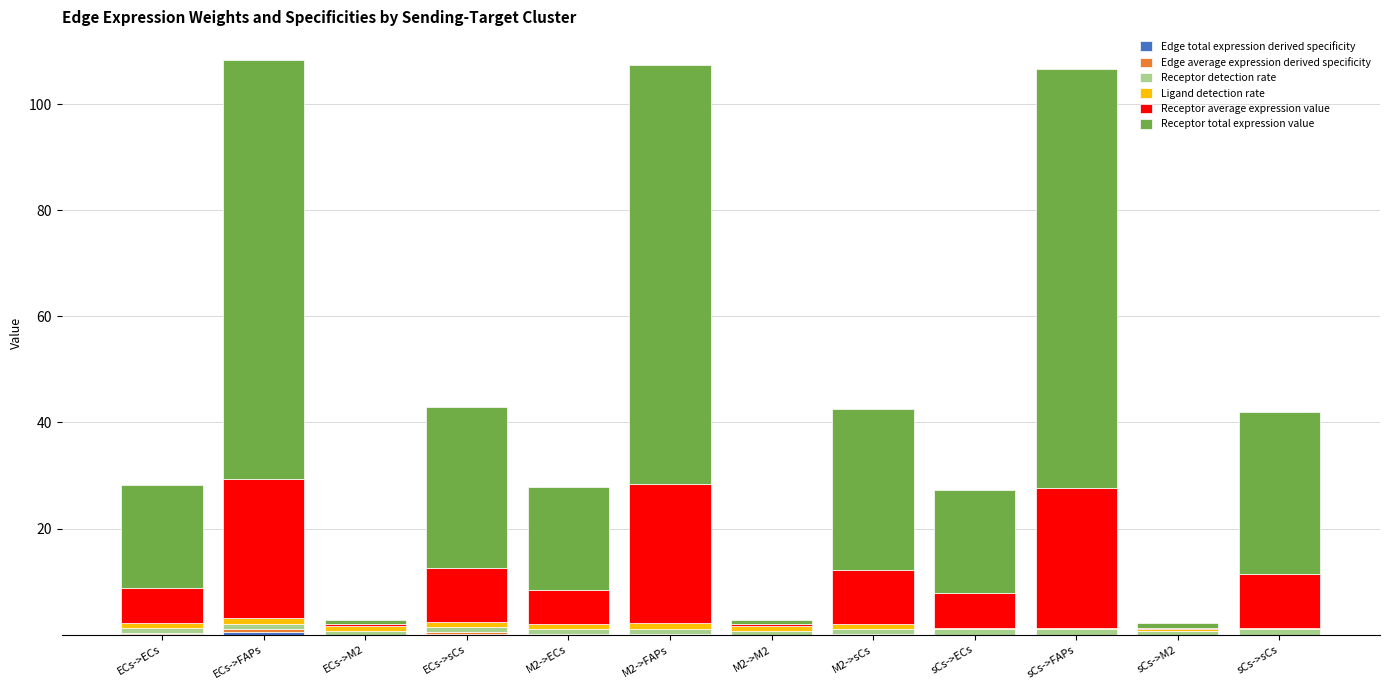

True or false: Edge average expression derived specificity has a value of 0.1 at ECs->ECs.

True